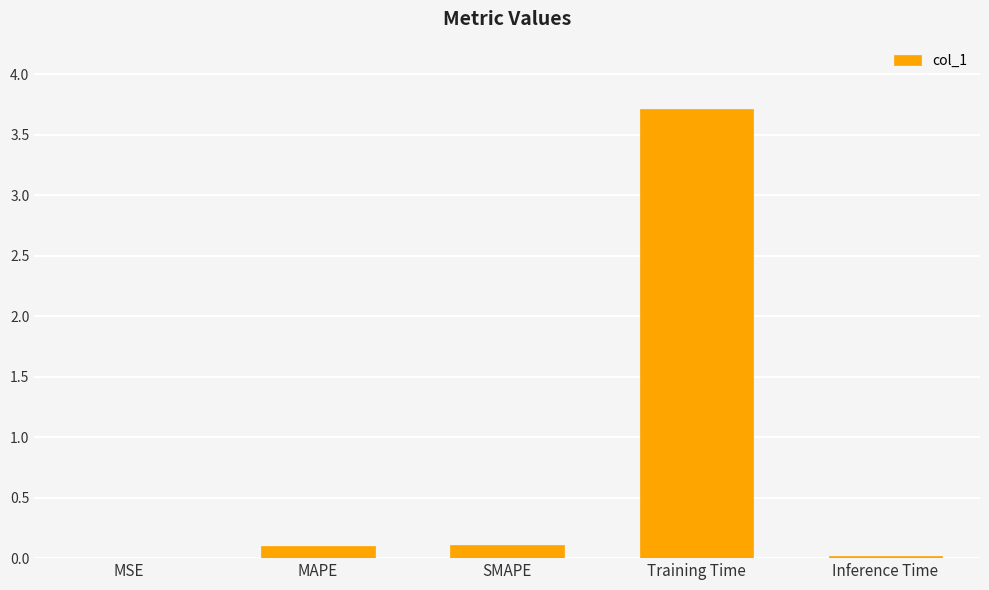

What is the maximum value shown in the chart?

3.7